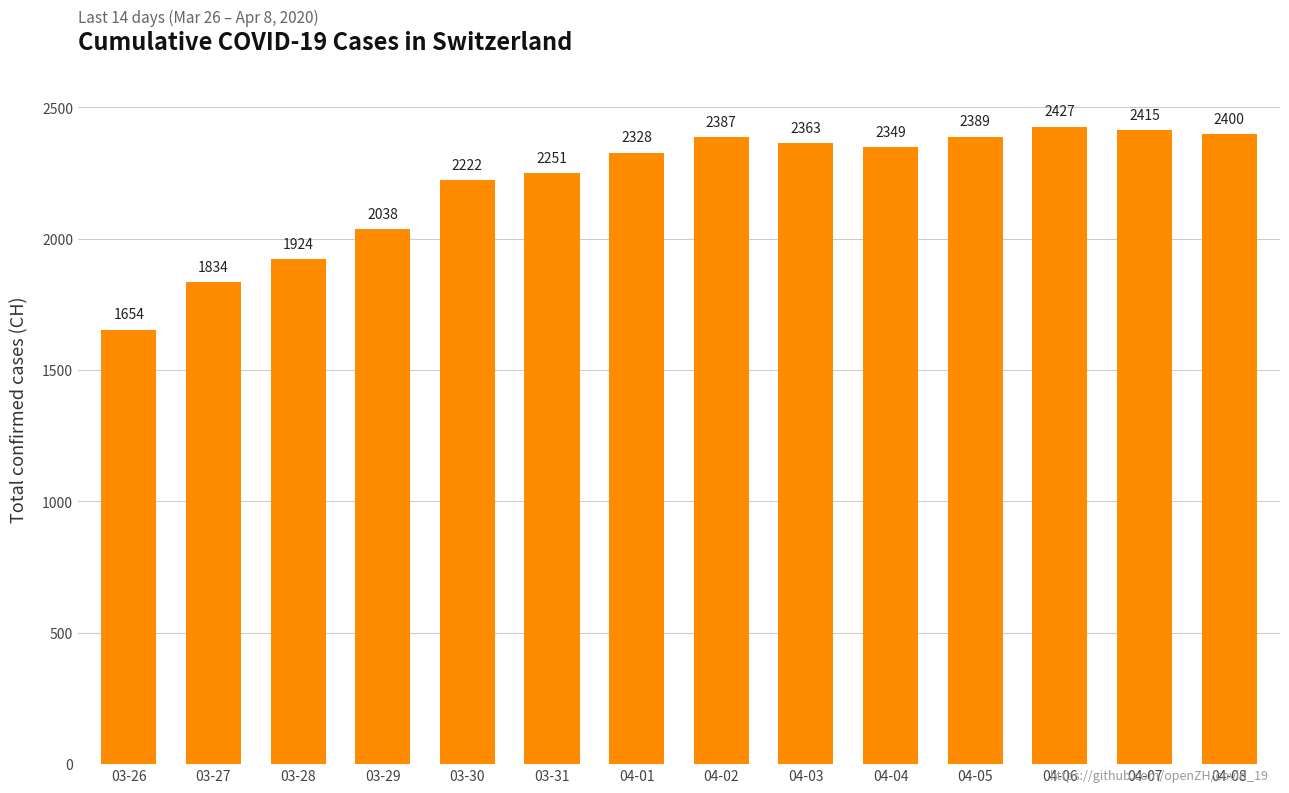

What is the label of the 11th bar from the right?

03-29